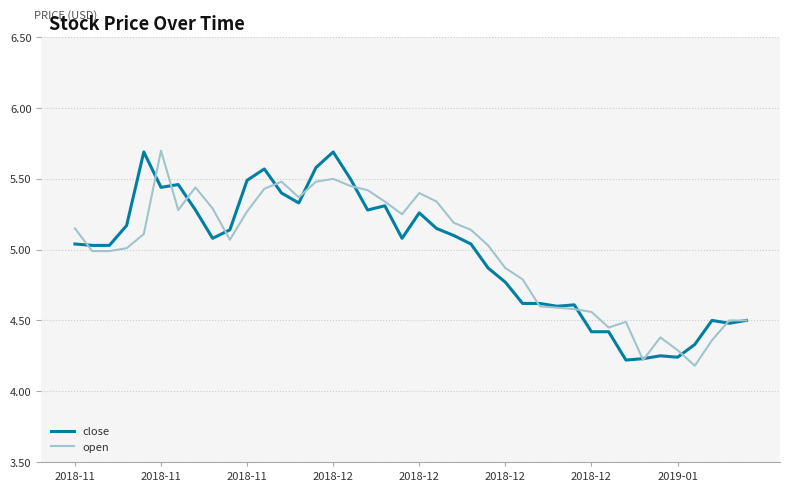

What is the maximum value for close?

5.7